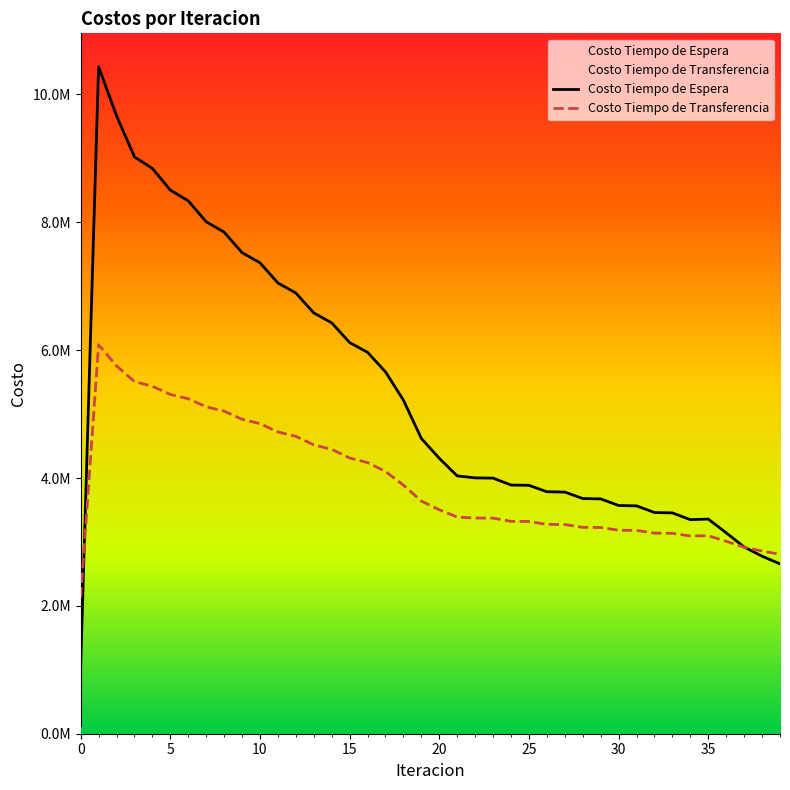

What is the highest value of the Costo Tiempo de Espera series?

10433790.4